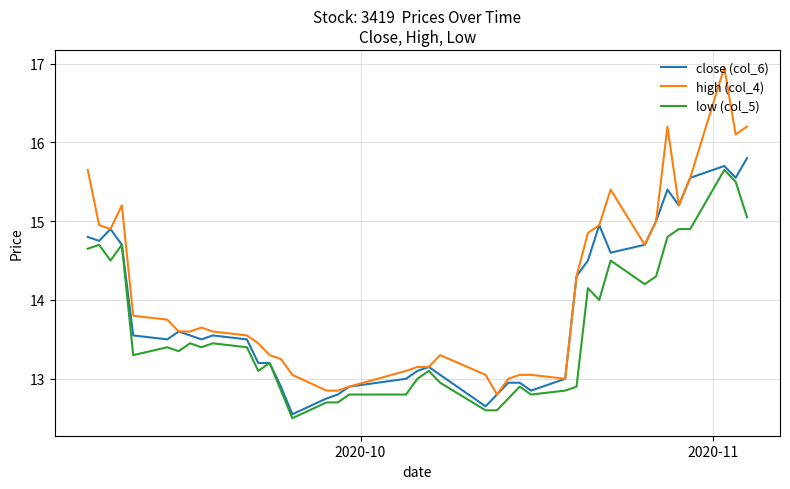

Which series has the widest spread of values?

high (col_4)